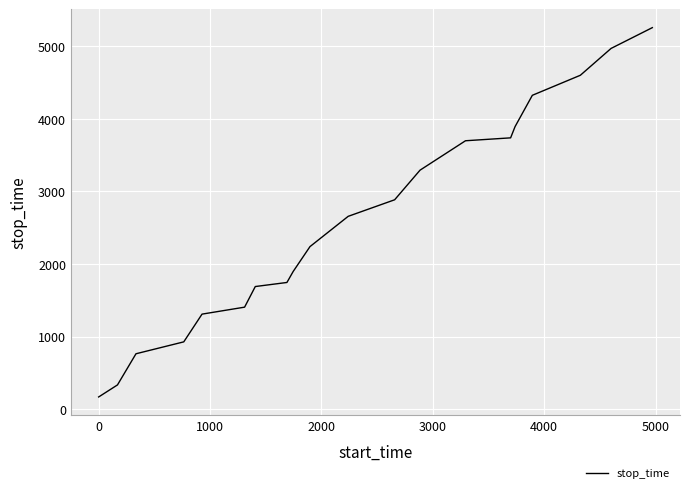

What is the difference between the maximum and minimum values?

5087